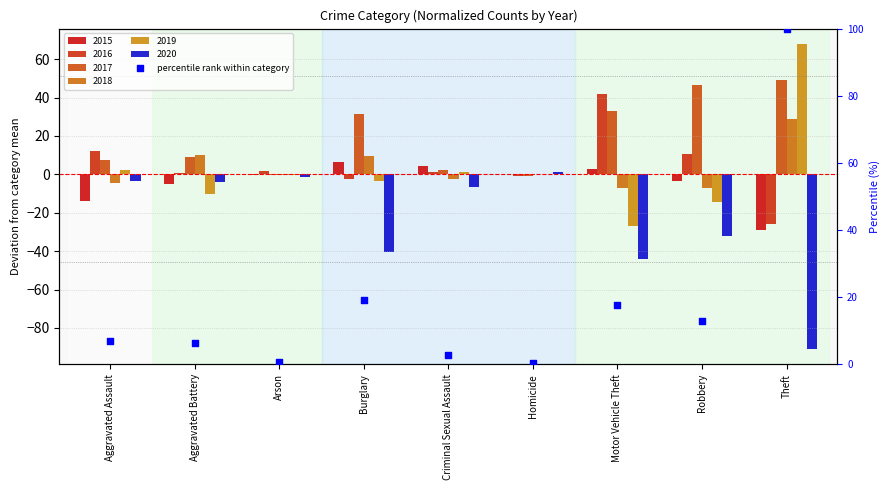

Between Criminal Sexual Assault and Robbery, which is larger?

Robbery